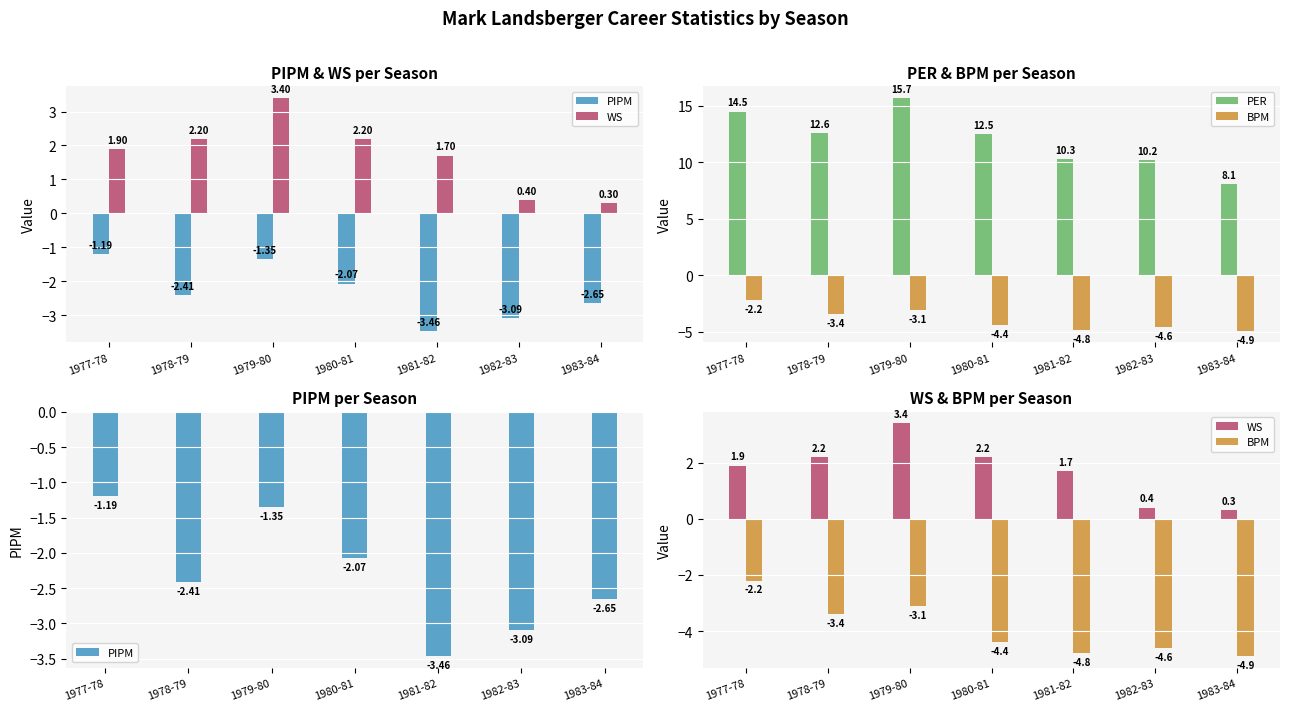

What are all the series names shown in the legend?

PIPM, WS, PER, BPM